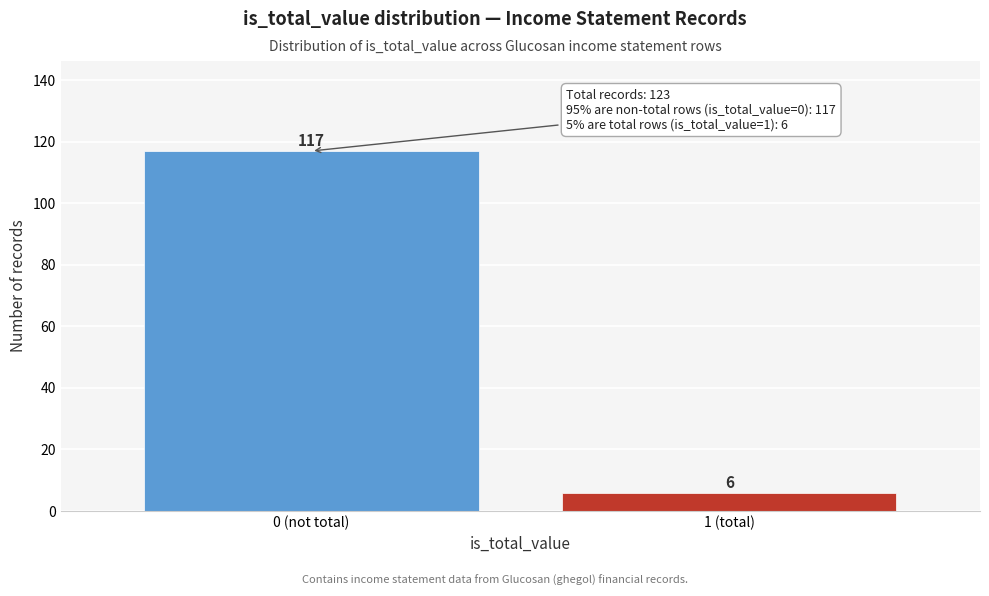

Reading left to right, extract all data points from this chart.

0 (not total)=117	1 (total)=6